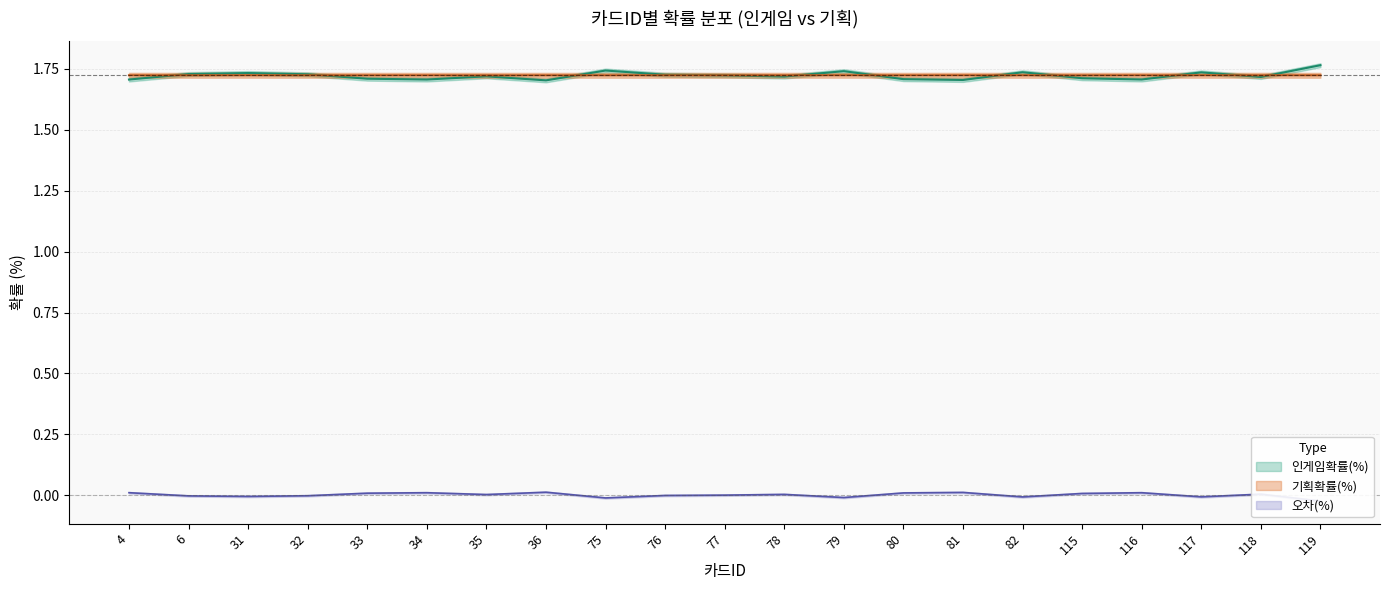

Is it true that 오차(%) equals -0.0 at 117?

False